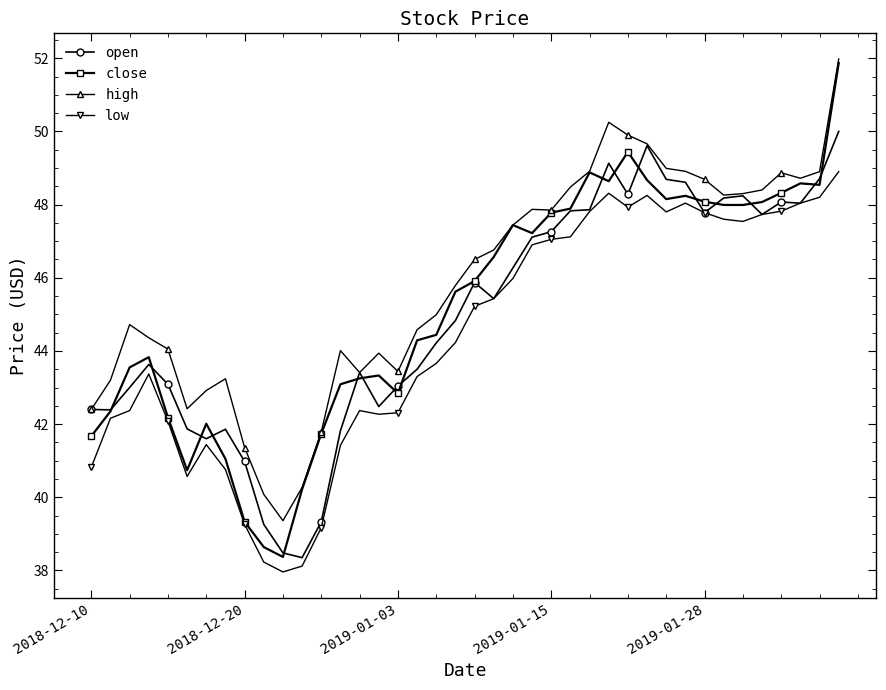

True or false: close has more than 1 interior local peaks.

True